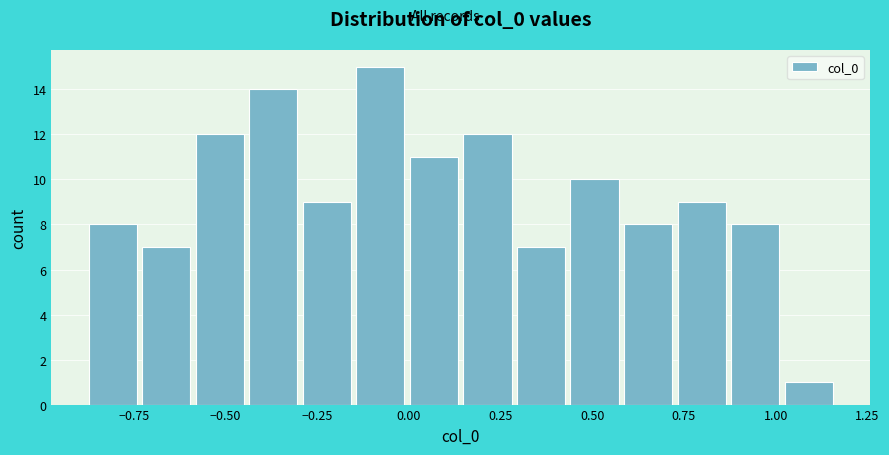

Around what value on the x-axis is the tallest bar? Give the approximate position of its centre, as read against the axis.

-0.10